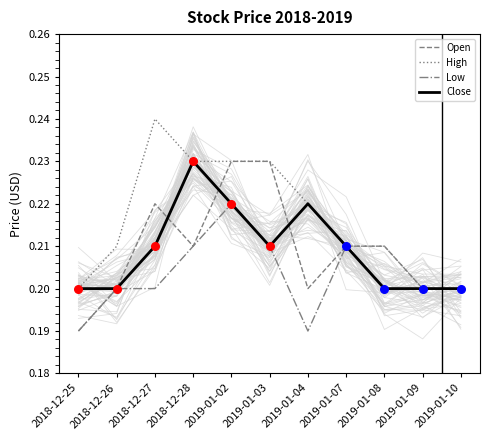

At which category is the sum across all series the highest?

2019-01-02